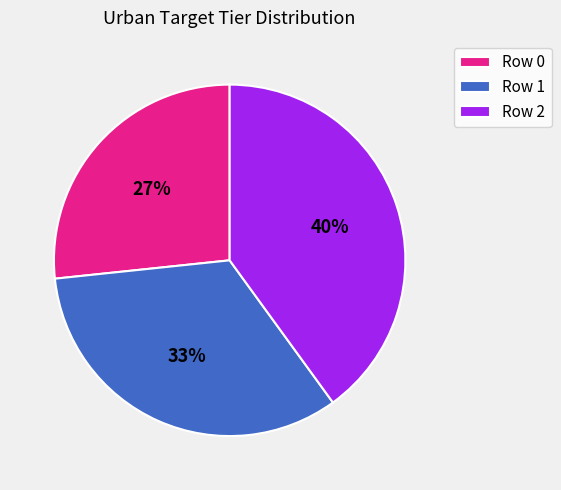

Do Row 1 and Row 2 together represent more than half of the pie?

Yes